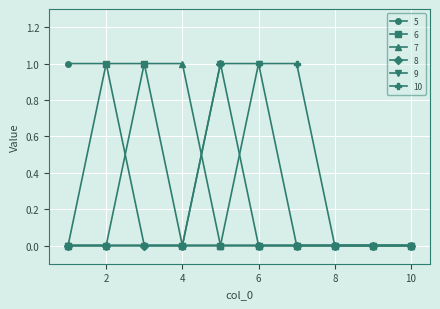

Which category has the highest value across all series?

1